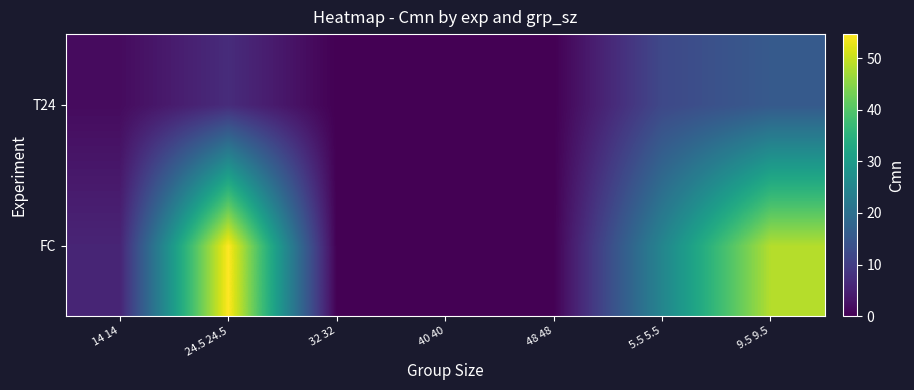

Count the number of categories in the chart.

7